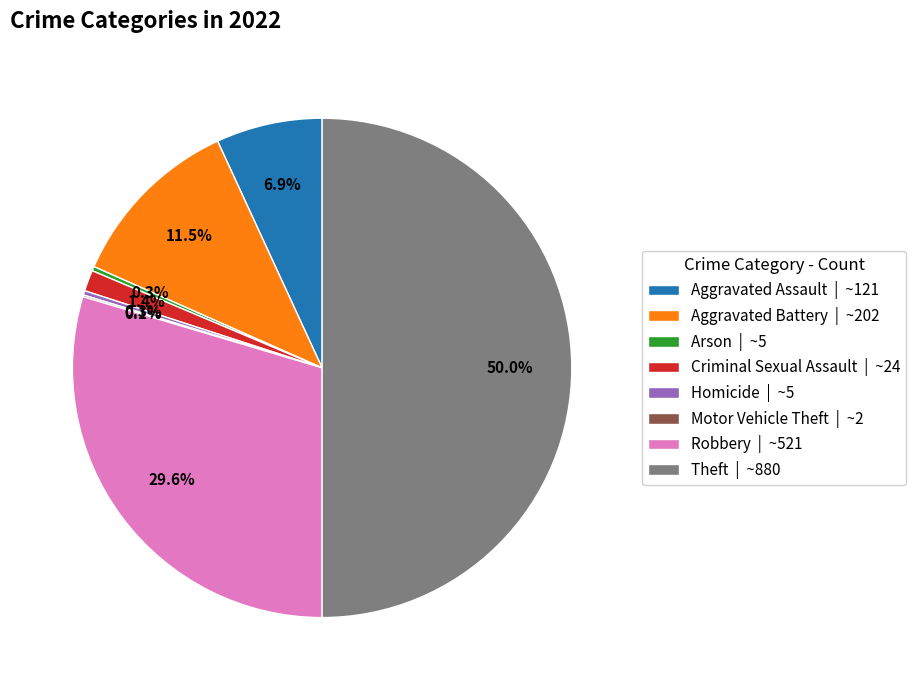

How much of the chart is everything except Criminal Sexual Assault | ~24?

98.6%